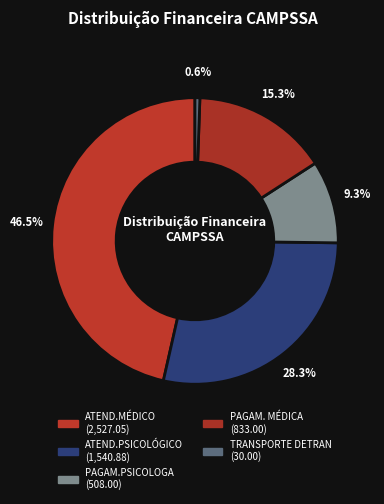

What portion of the pie excludes PAGAM.PSICOLOGA?

90.7%